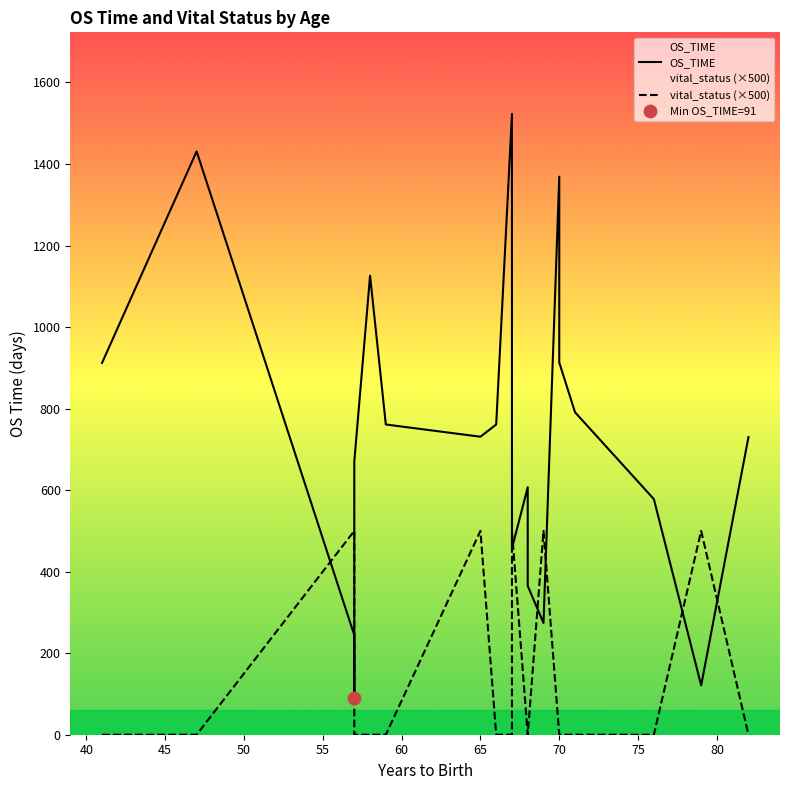

Which series reaches the maximum Y coordinate?

OS_TIME